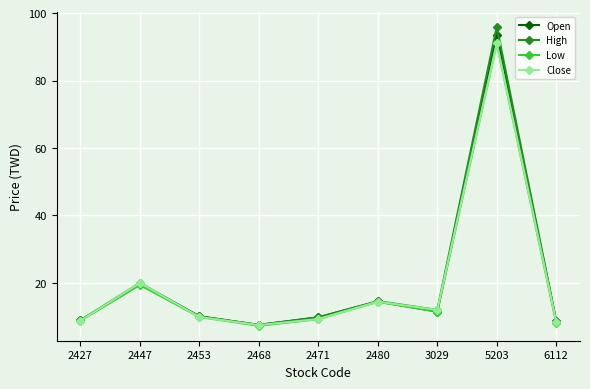

What are all the series names shown in the legend?

Open, High, Low, Close